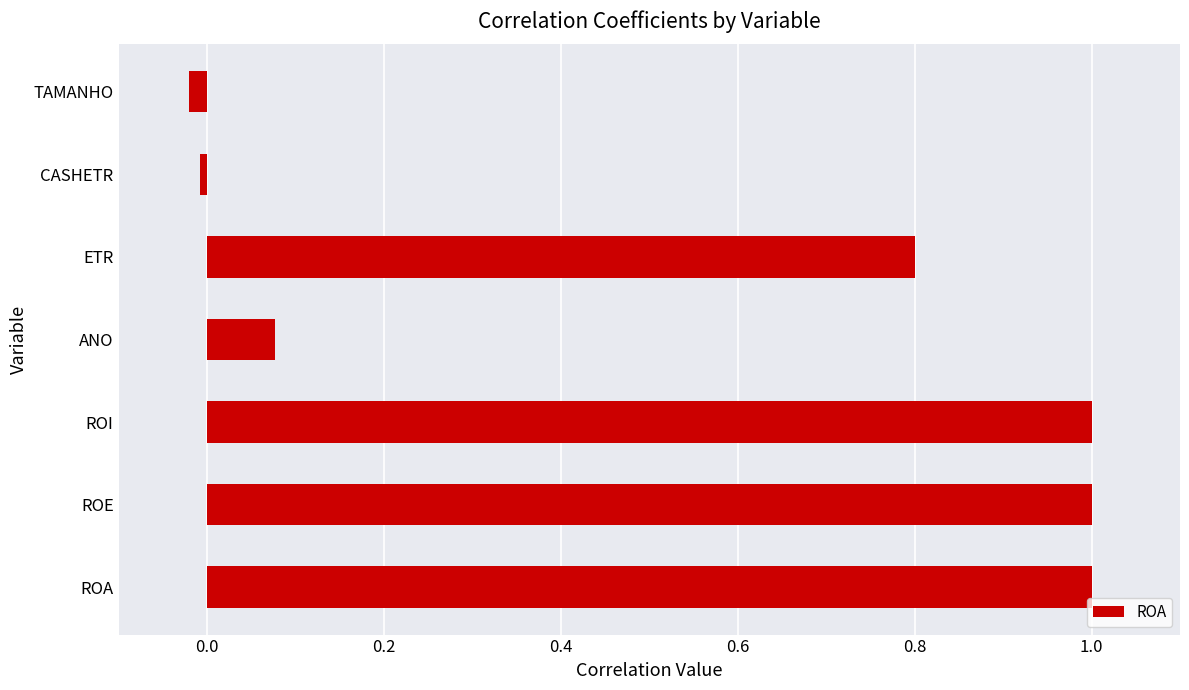

Between CASHETR and ETR, which is larger?

ETR